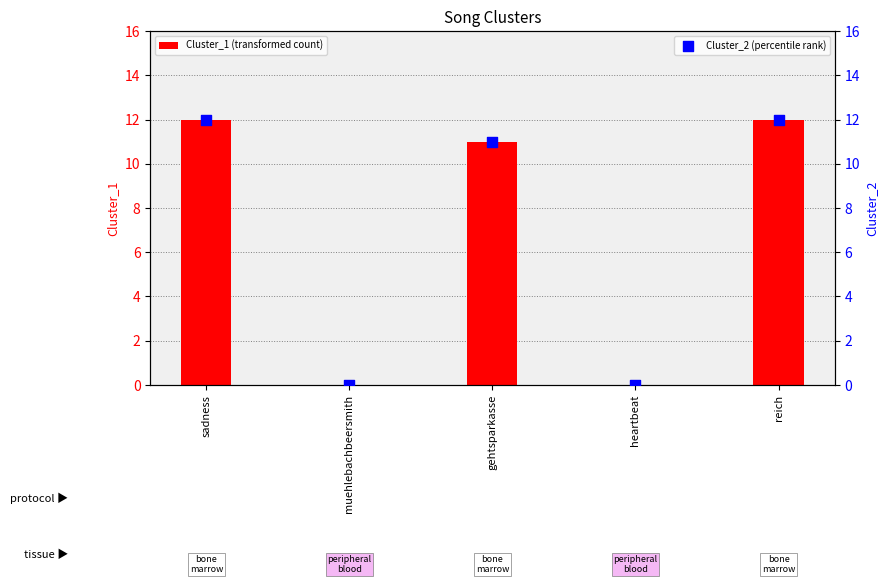

At how many categories does at least one series exceed 6?

3